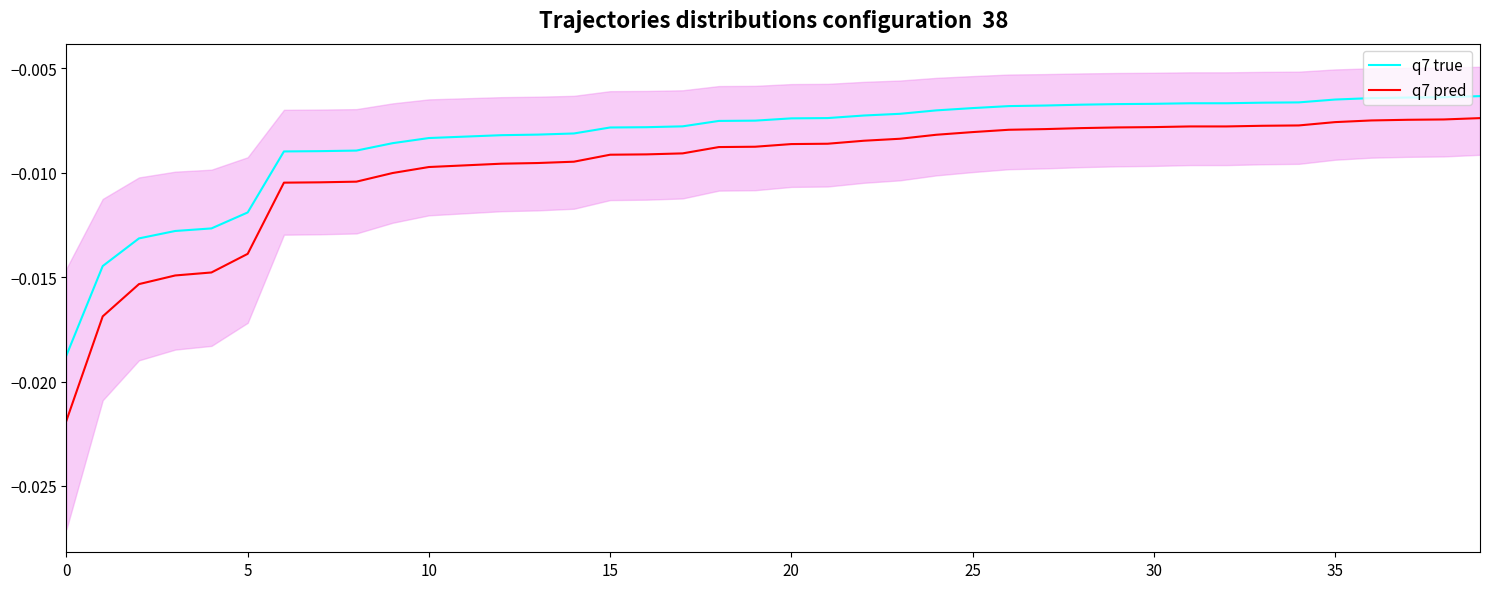

What is the sum of all q7 true values?

-0.3